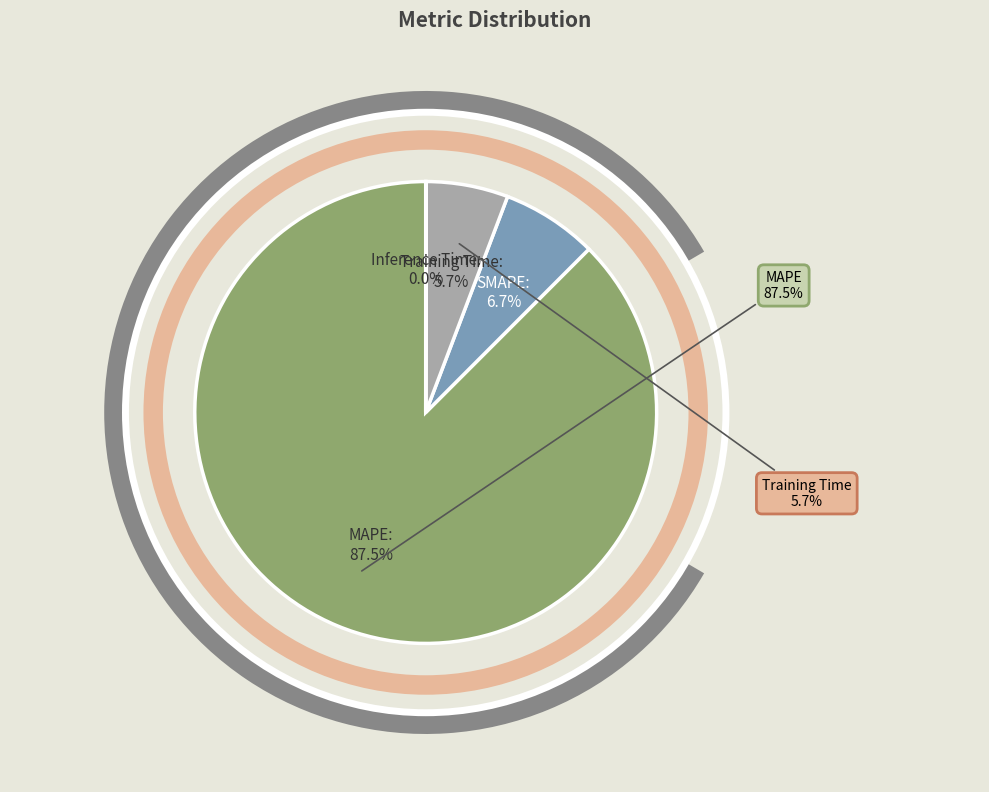

To the nearest percent, what percentage of the pie is Training Time?

6%